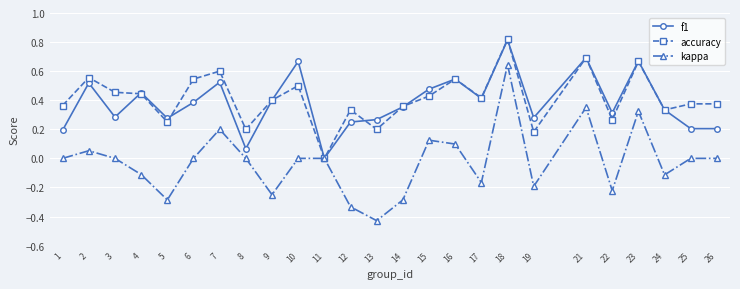

True or false: f1 has a value of 0.5 at 16.

True